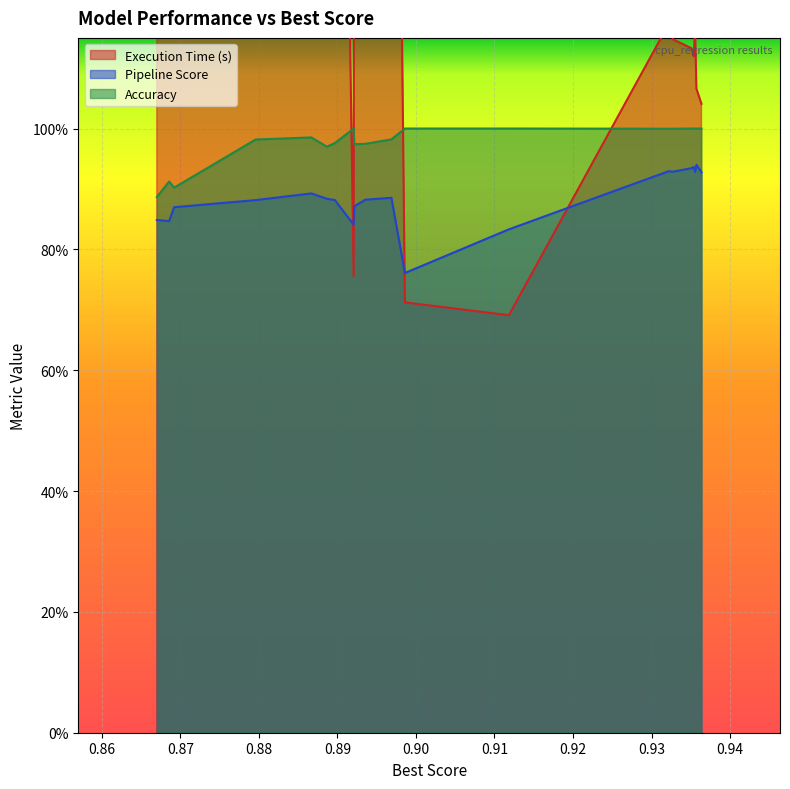

Reading right to left, what are all the values shown in this chart?

Execution Time (s): 19=2.9	18=3.0	17=2.9	16=2.9	15=2.8	14=2.7	13=2.8	12=0.8	11=2.7	10=2.8	9=2.8	8=0.7	7=0.7	6=1.2	5=1.1	4=1.1	3=1.1	2=1.2	1=1.1	0=1.0
Pipeline Score: 19=0.8	18=0.8	17=0.9	16=0.9	15=0.9	14=0.9	13=0.9	12=0.8	11=0.9	10=0.9	9=0.9	8=0.8	7=0.8	6=0.9	5=0.9	4=0.9	3=0.9	2=0.9	1=0.9	0=0.9
Accuracy: 19=0.9	18=0.9	17=0.9	16=1.0	15=1.0	14=1.0	13=1.0	12=1.0	11=1.0	10=1.0	9=1.0	8=1.0	7=1.0	6=1.0	5=1.0	4=1.0	3=1.0	2=1.0	1=1.0	0=1.0